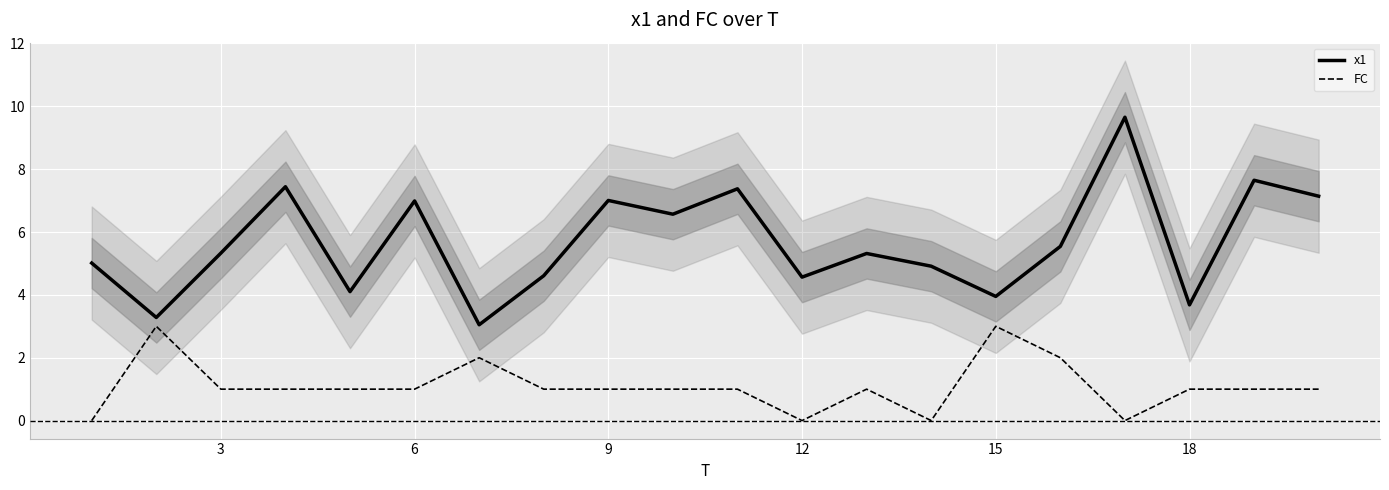

In x1, how many points are lower than both neighbors (excluding endpoints)?

7